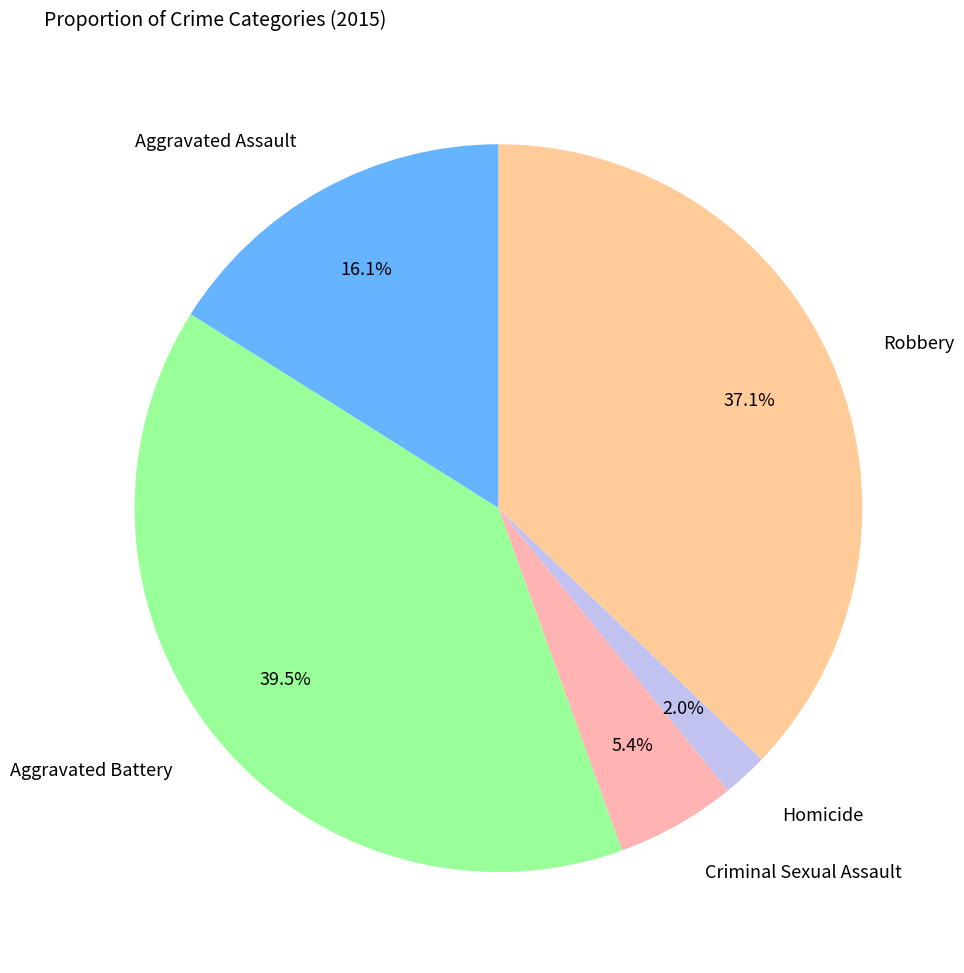

Which category has the smallest portion of the pie?

Homicide